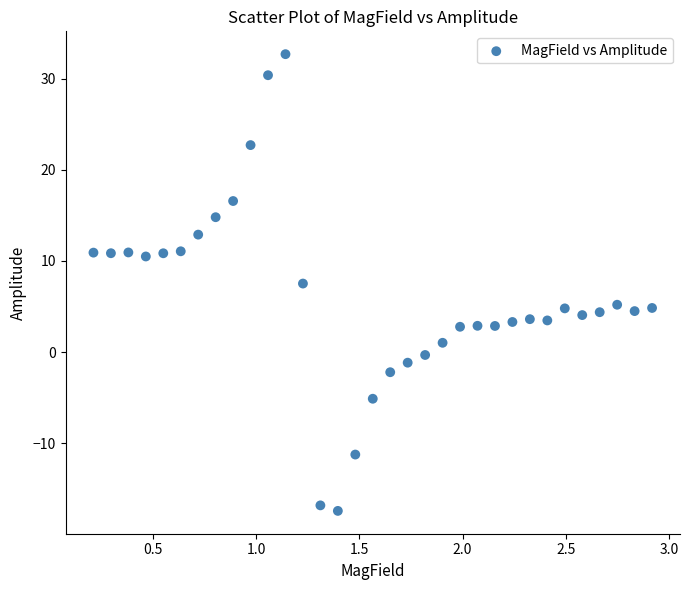

What is the range of X values (max minus min)?

2.7